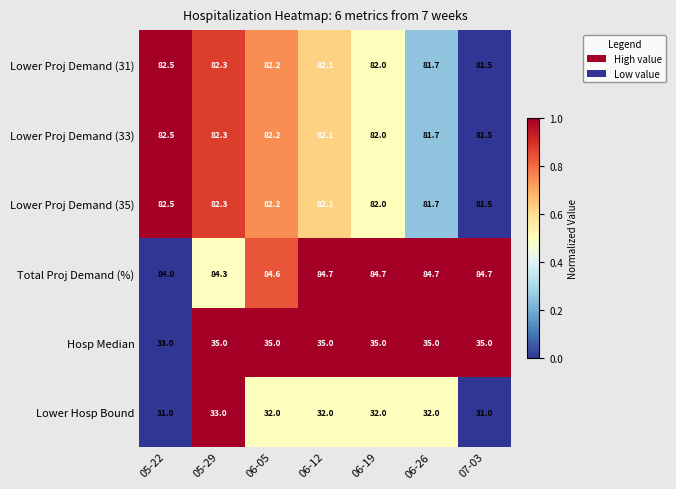

What is the spread (max minus min) of values at 06-26?

52.7